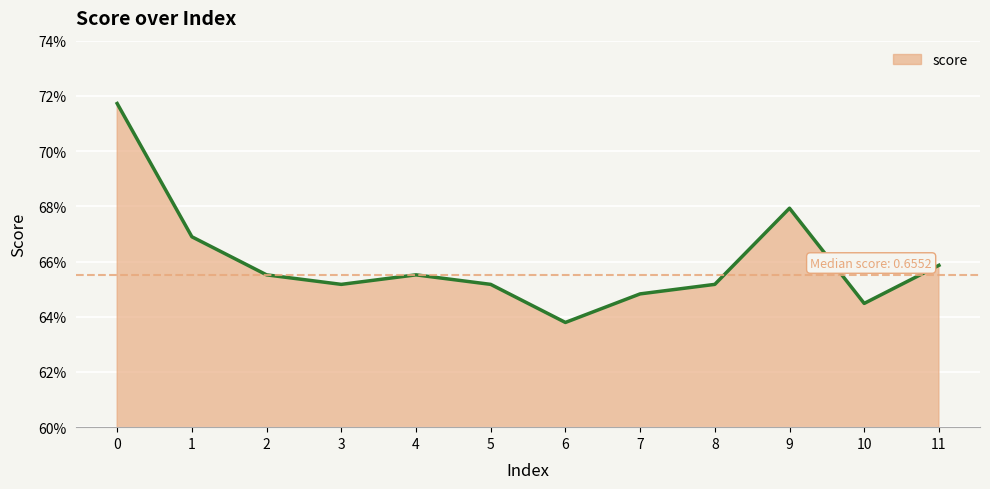

How many values are between 0 and 1?

12